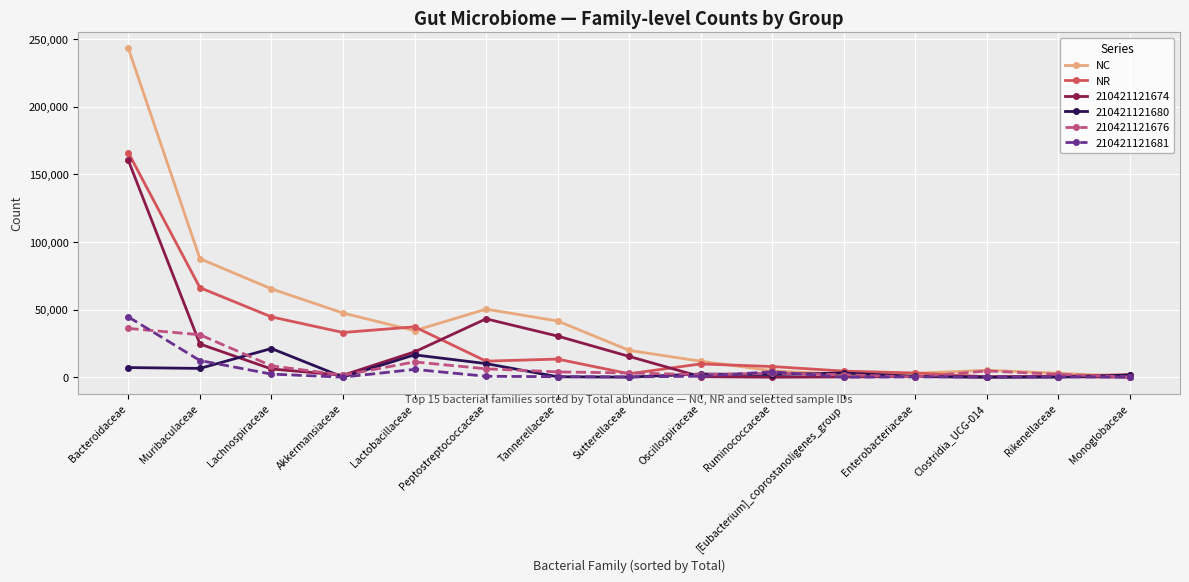

How many lines are shown in the chart?

6